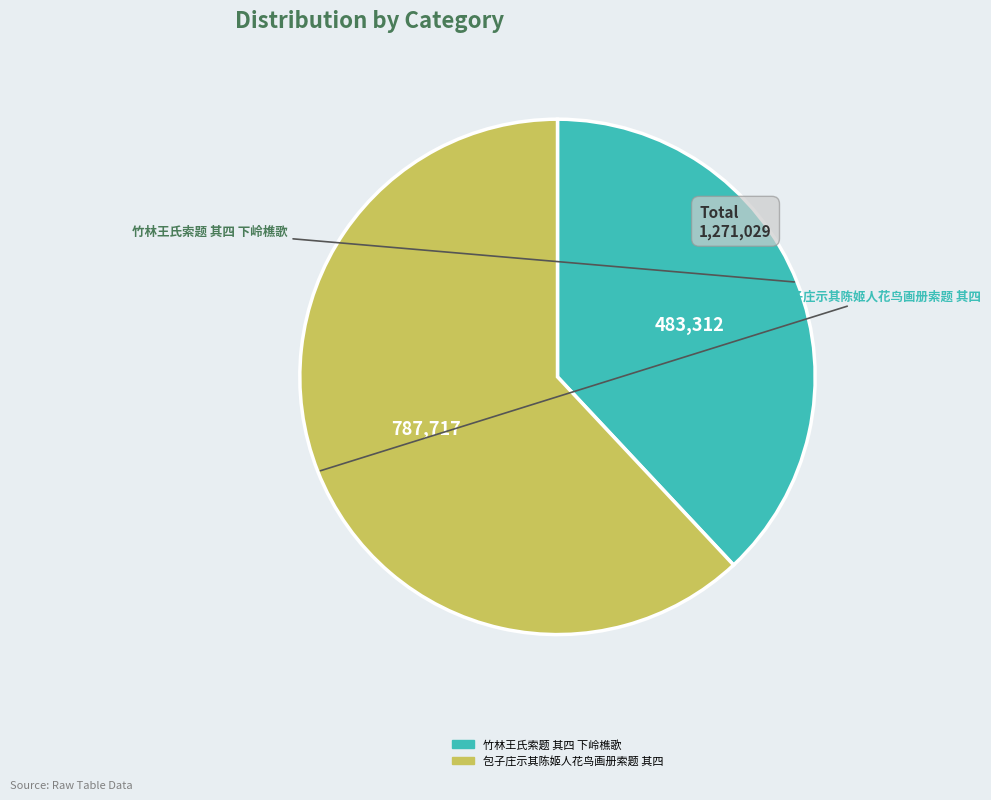

Is 竹林王氏索题 其四 下岭樵歌 the majority of the pie?

No